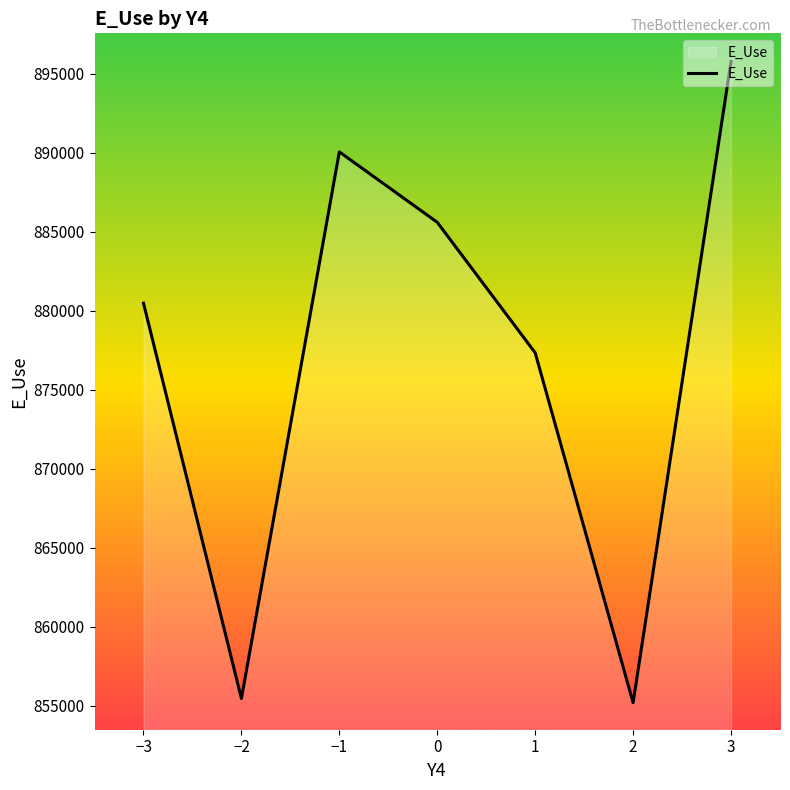

Which label corresponds to the largest value in the chart?

3